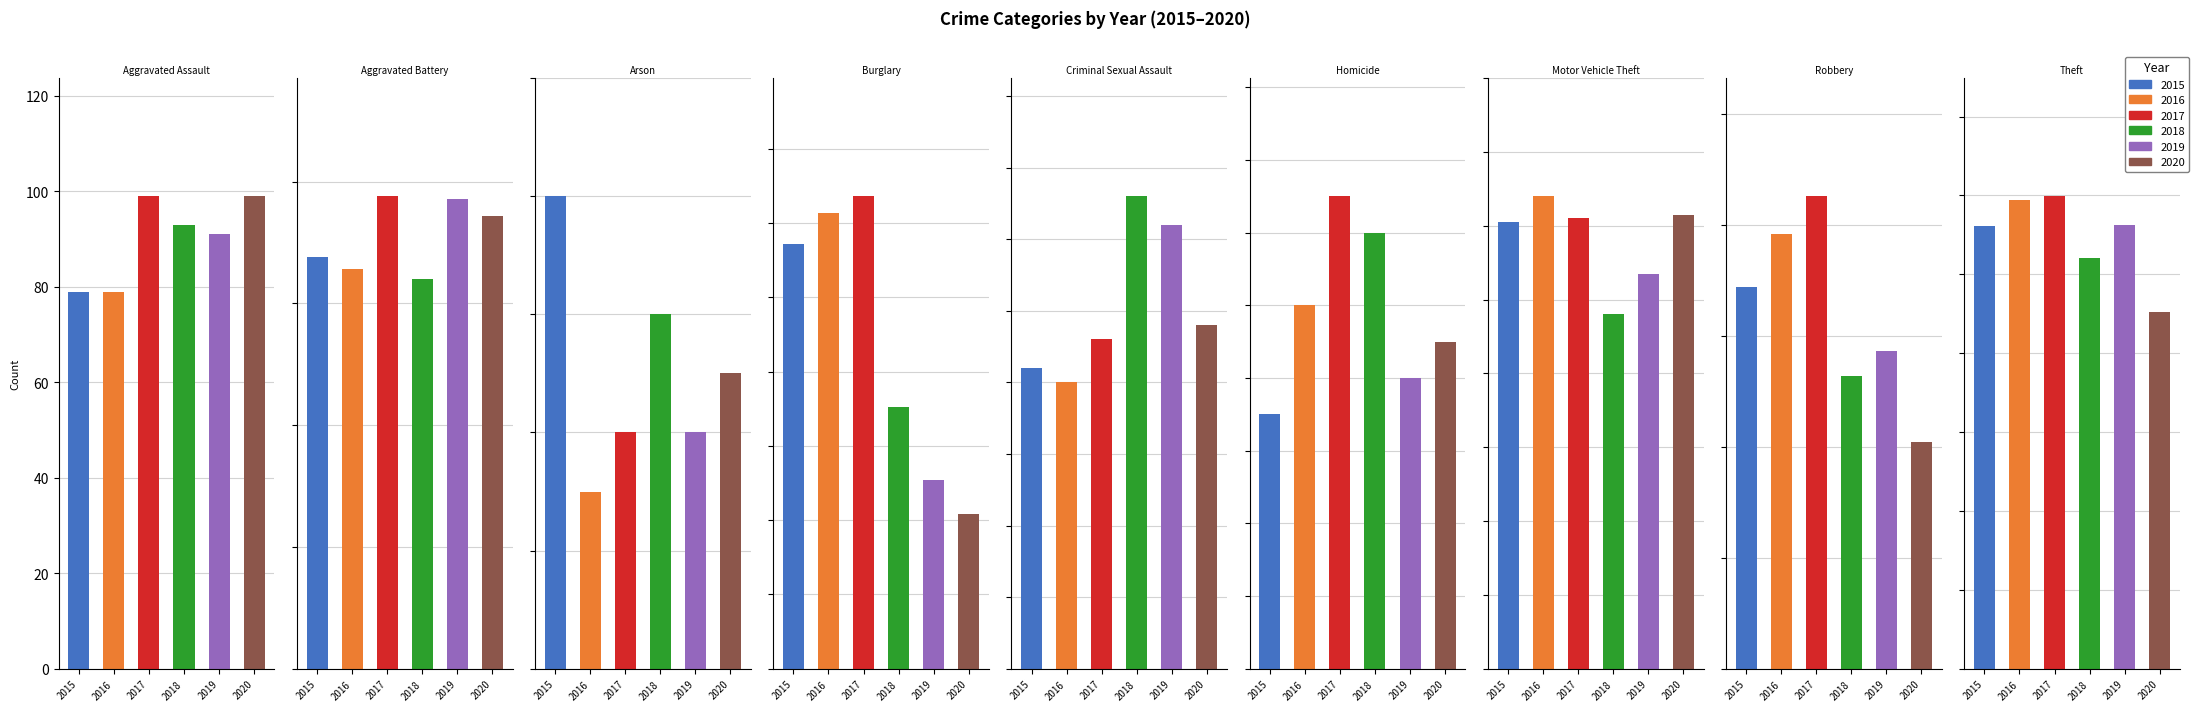

What is the difference between the highest and lowest values at Theft?

147